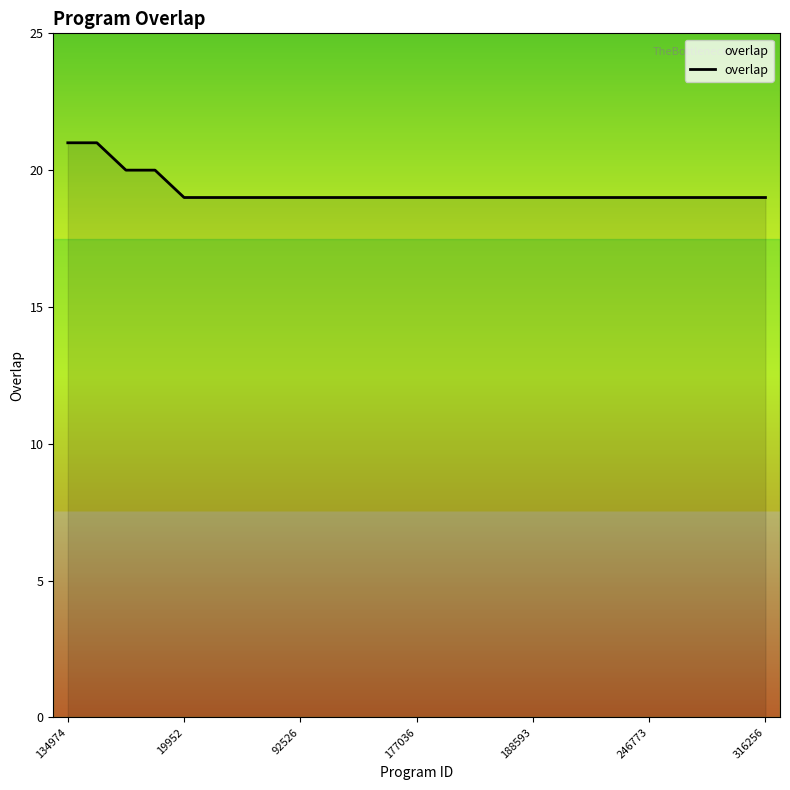

What is the smallest value displayed?

19